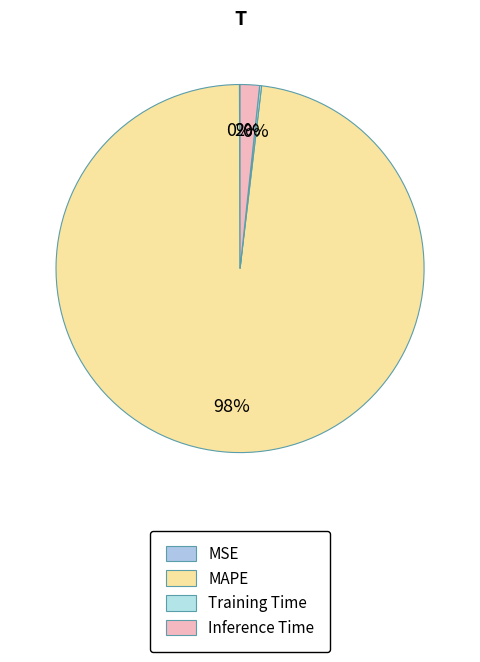

To the nearest percent, what is the difference between the MAPE and MSE slice percentages?

98%